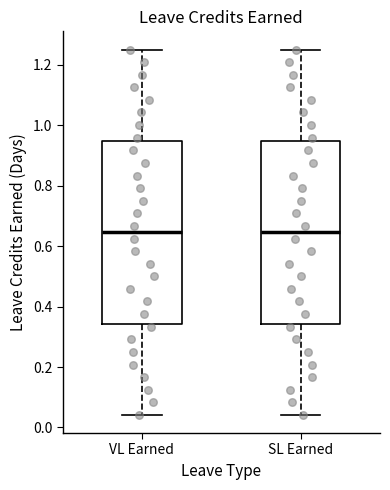

Where does the median line of the box for SL Earned sit on the y-axis? The values are not printed on the chart, so give them approximately, as read against the axis.

0.64